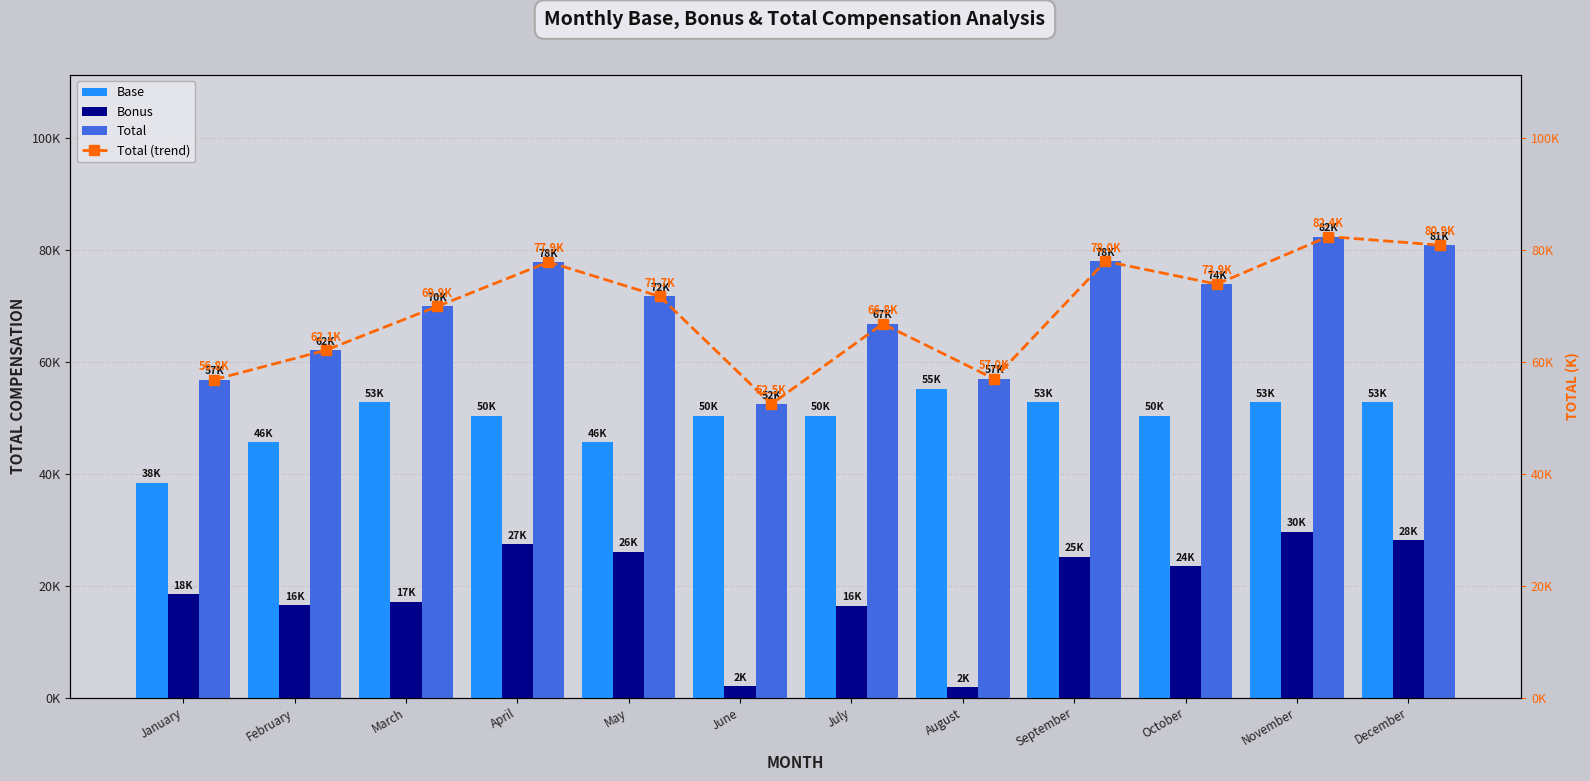

Are the bars grouped side by side (vs. stacked)?

Yes